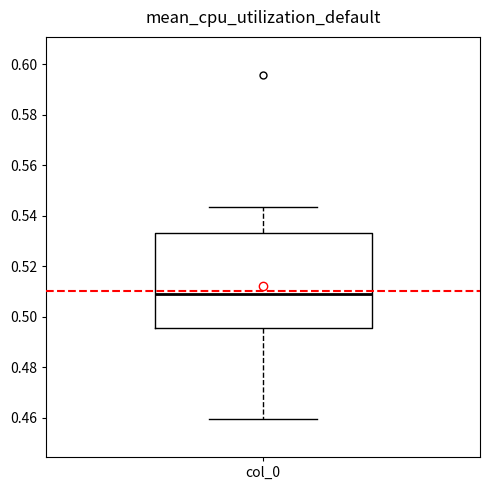

Transcribe this box plot: give where the median line is, the range the box spans, and where the two whiskers end, as read against the y-axis. The values are not printed on the chart, so give them approximately, as read against the axis.

median 0.508, box 0.496 to 0.534, whiskers 0.460 to 0.544